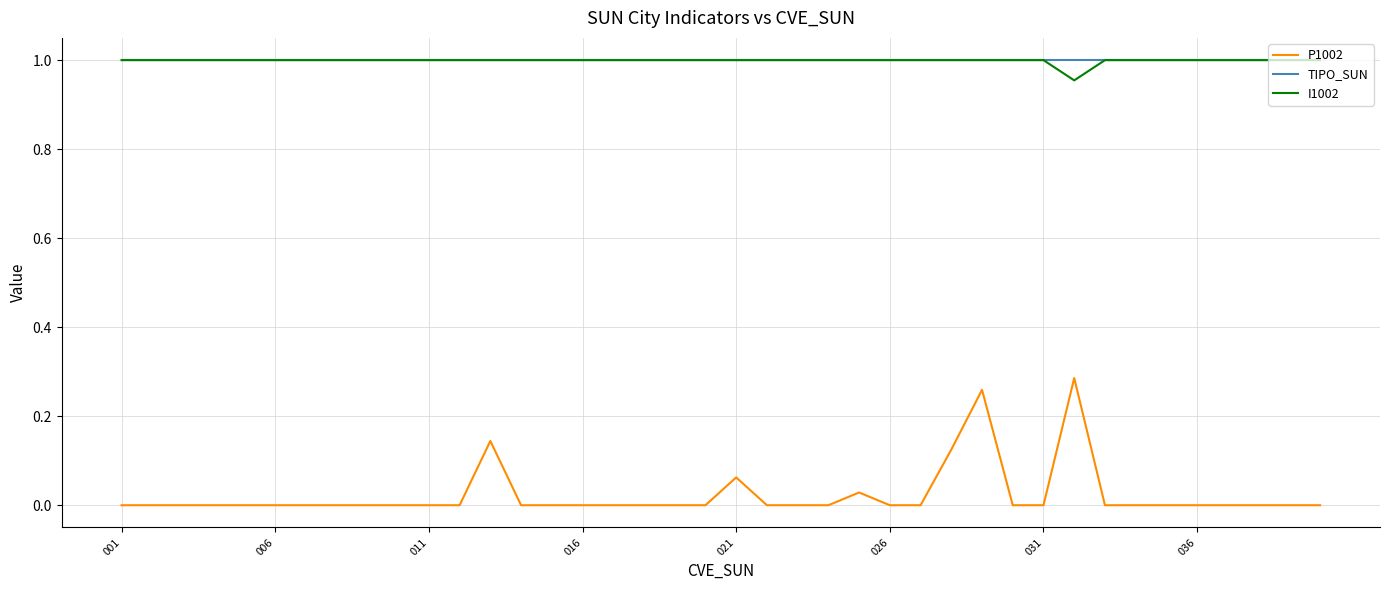

How many series are shown in this chart?

3